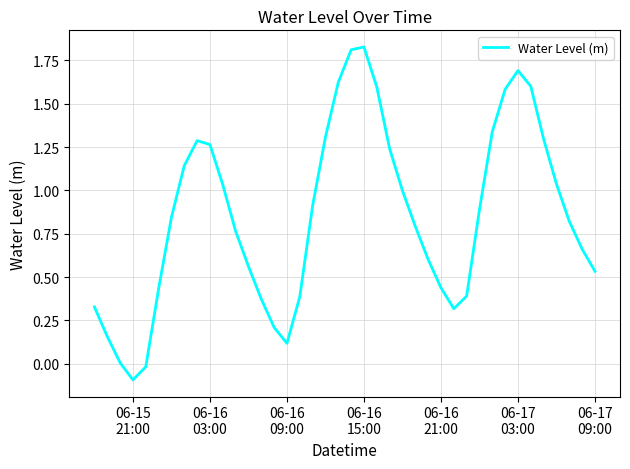

What is the difference between the maximum and minimum values?

1.9